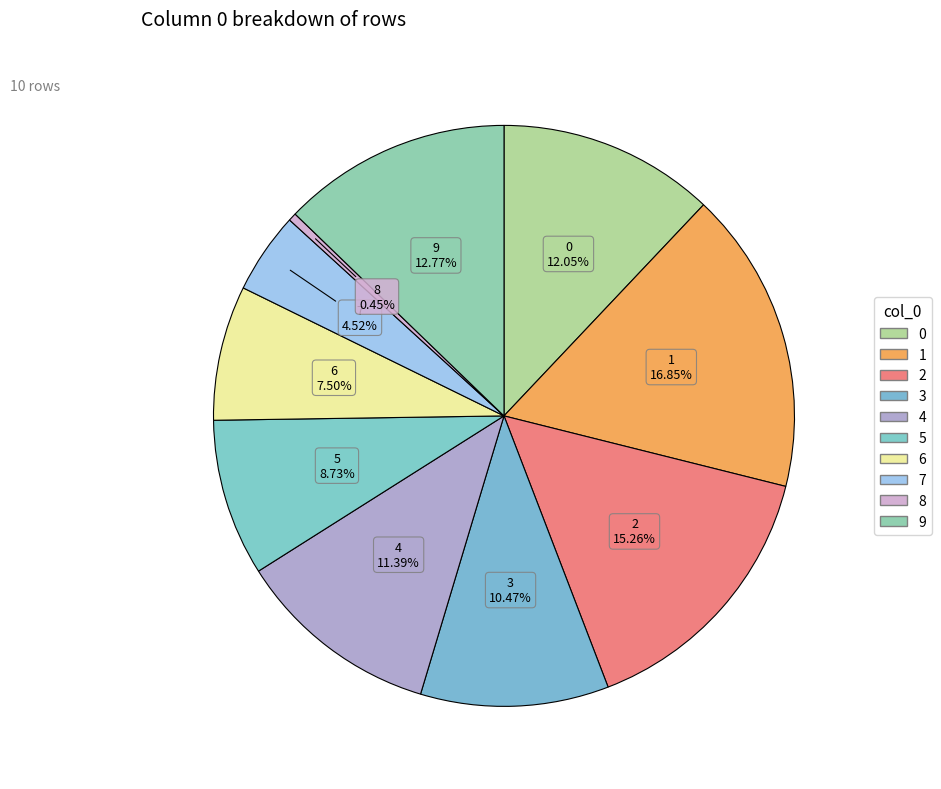

How much of the chart is everything except 4?

88.6%